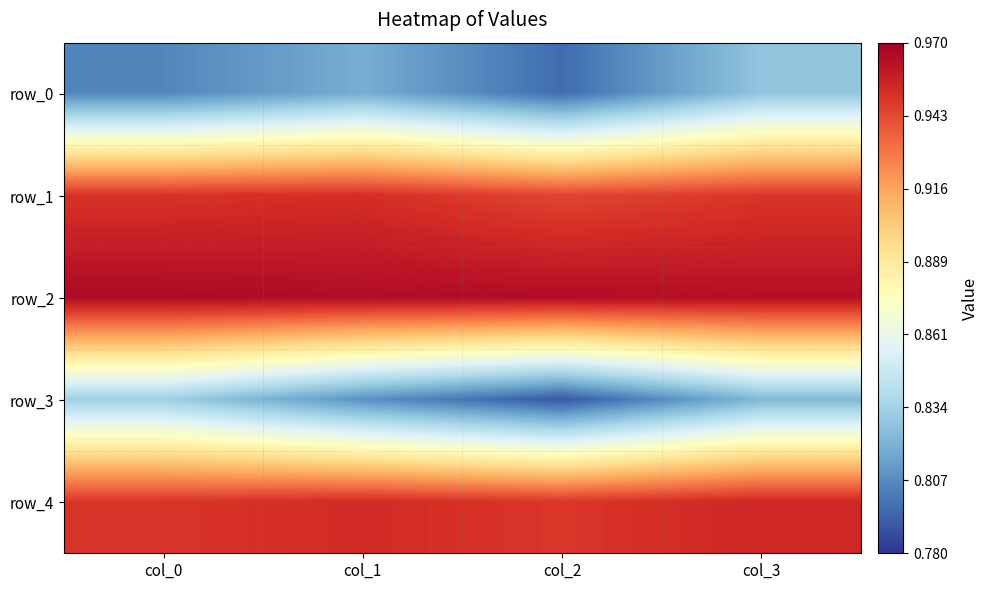

Reading right to left, what are all the values shown in this chart?

row_0: 0.8	0.8	0.8	0.8
row_1: 0.9	0.9	1.0	1.0
row_2: 1.0	1.0	1.0	1.0
row_3: 0.8	0.8	0.8	0.8
row_4: 1.0	0.9	1.0	0.9